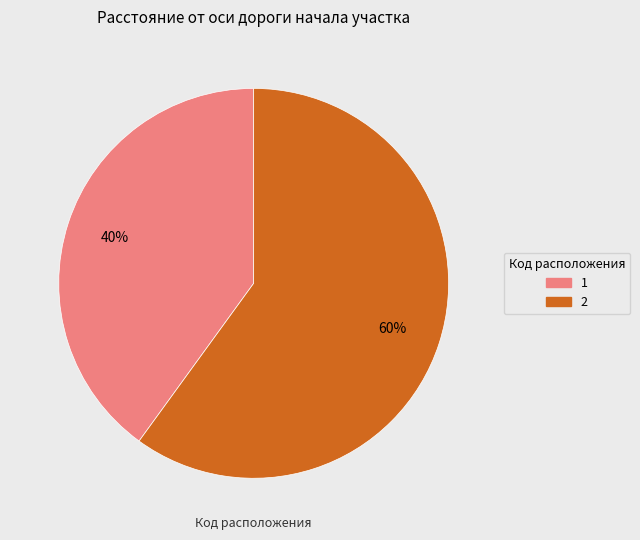

Combined, do 2 and 1 account for over 50%?

Yes